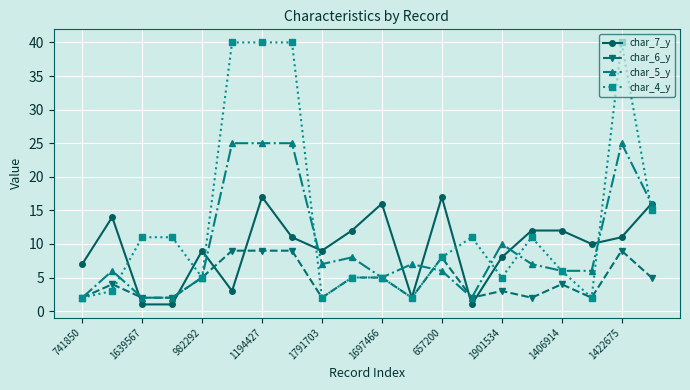

Is this an area chart (filled region under the line)?

No